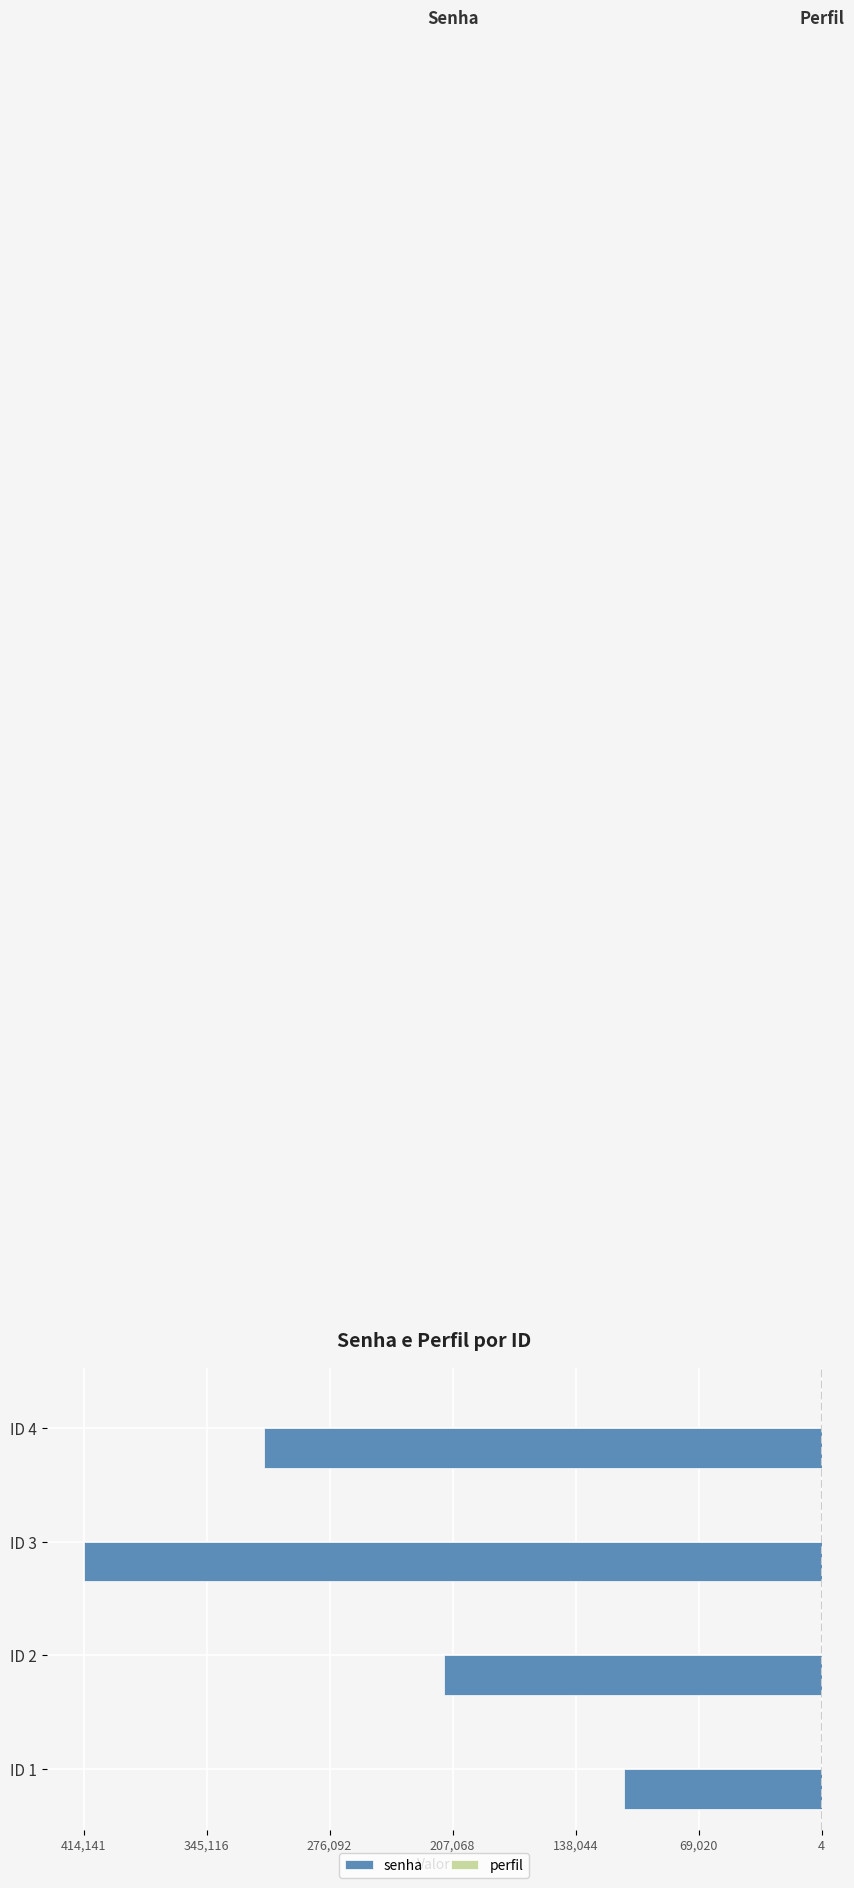

Reading left to right, transcribe all the data shown in this chart.

senha: -111111	-212121	-414141	-313131
perfil: 1	2	4	3